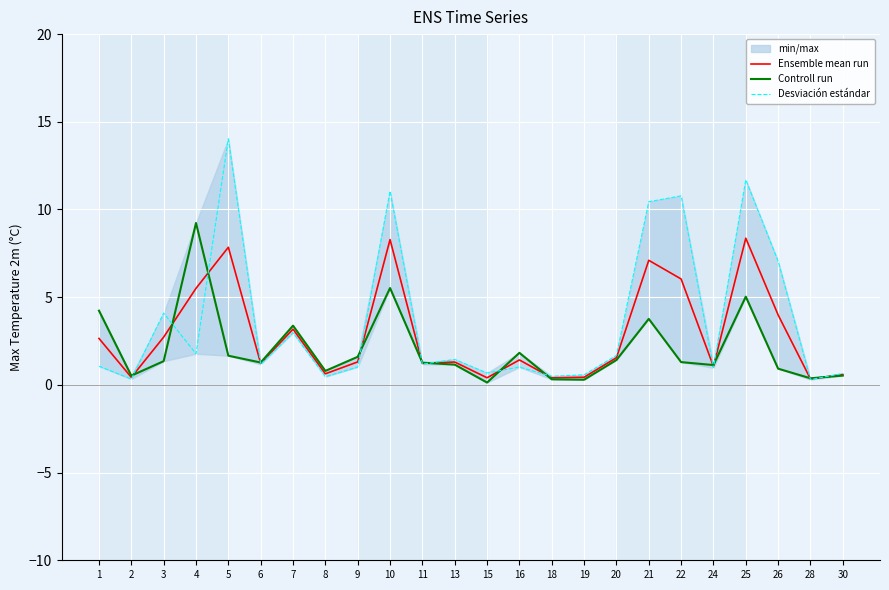

Between which two adjacent categories do Controll run and Desviación estándar first intersect?

2 and 3